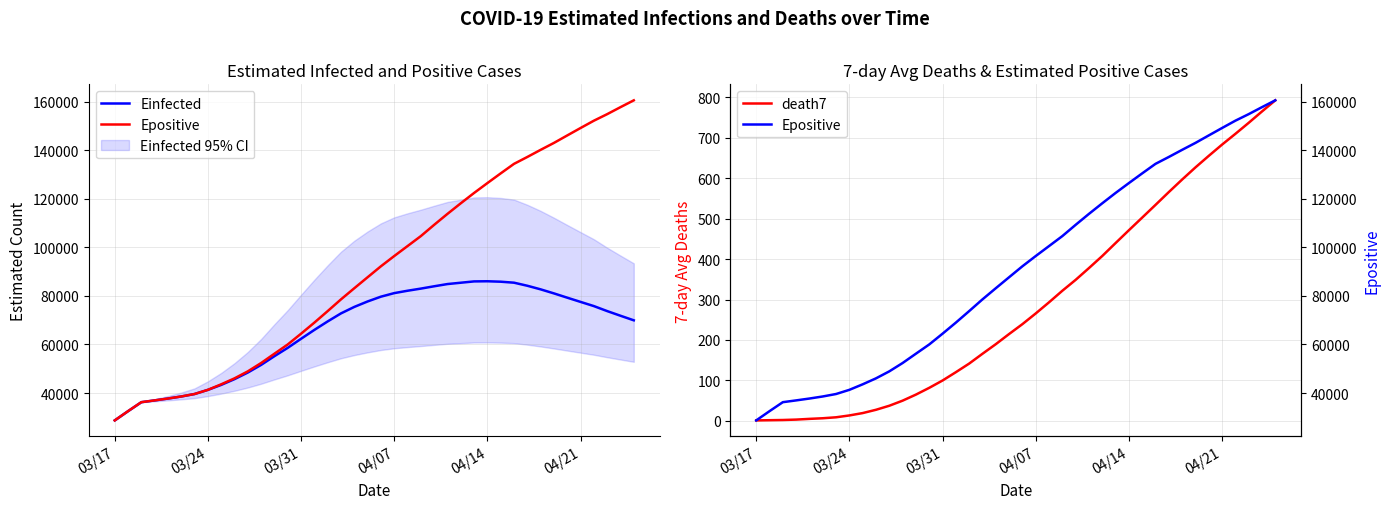

Reading left to right, list all the values displayed in this chart.

Einfected: 28721.9	32531.0	36231.8	36963.3	37729.8	38576.2	39591.7	41304.8	43350.3	45723.8	48444.1	51596.7	55187.9	58621.2	62346.2	66007.5	69505.8	72809.8	75478.7	77726.3	79699.6	81160.9	82142.7	83021.6	83980.6	84897.0	85444.8	85989.6	86048.7	85867.5	85460.0	84199.3	82716.9	81049.2	79283.9	77544.1	75819.2	73760.8	71841.2	69958.3
Epositive: 28722.9	32532.5	36233.8	36966.3	37734.6	38582.6	39600.4	41318.1	43595.2	46052.1	48932.9	52369.0	56206.0	60014.4	64445.6	69009.1	73754.3	78587.8	83172.5	87703.0	92216.5	96435.0	100540.7	104651.9	109293.3	113808.2	118170.3	122423.9	126492.6	130492.7	134417.0	137251.9	140187.0	143043.3	146123.0	149184.5	152195.2	154894.6	157776.6	160587.2
death7: 1.0	1.5	2.0	3.0	4.8	6.3	8.7	13.3	19.1	27.3	37.3	49.9	64.9	81.6	99.7	120.3	141.6	165.9	189.6	214.7	239.1	265.6	293.1	321.7	348.7	377.9	407.7	439.7	471.4	502.7	534.1	565.9	596.9	626.9	655.4	683.3	709.9	737.1	765.3	792.9